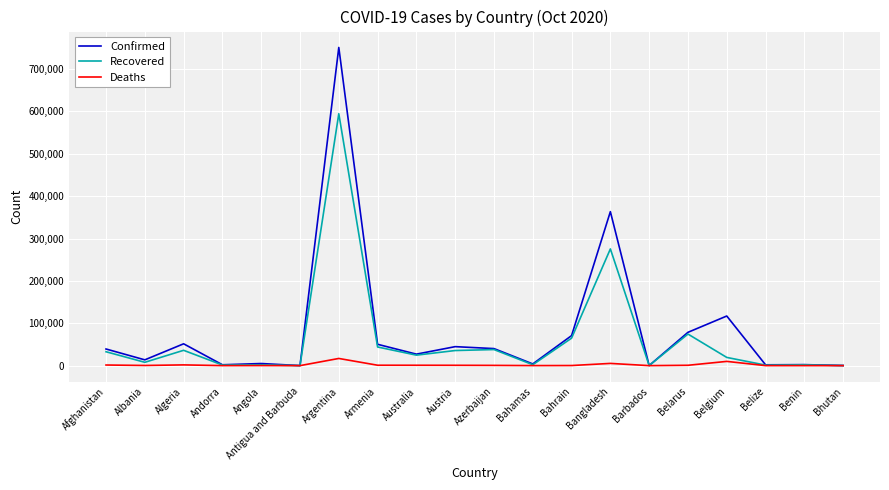

What is the maximum value shown in the chart?

751001